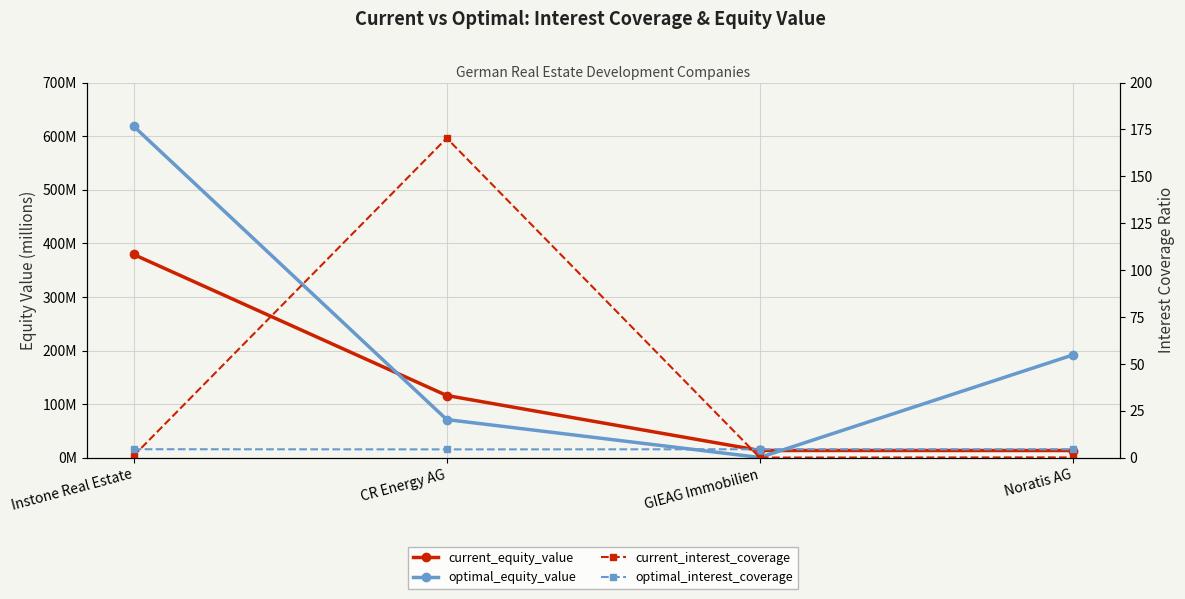

What is the average value of the current_equity_value series?

130.9